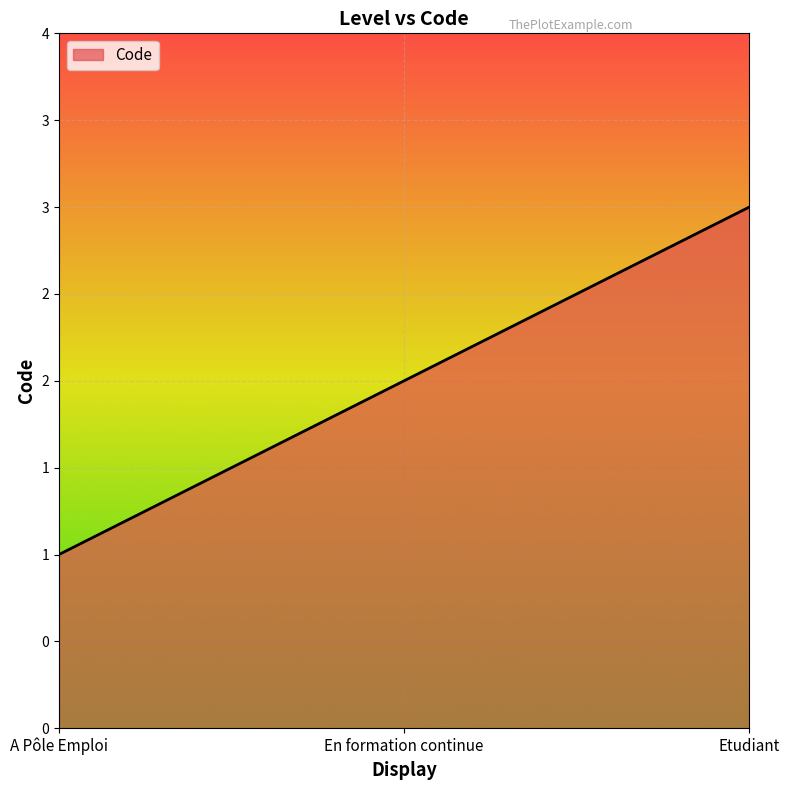

What is the difference between the maximum and minimum values?

2